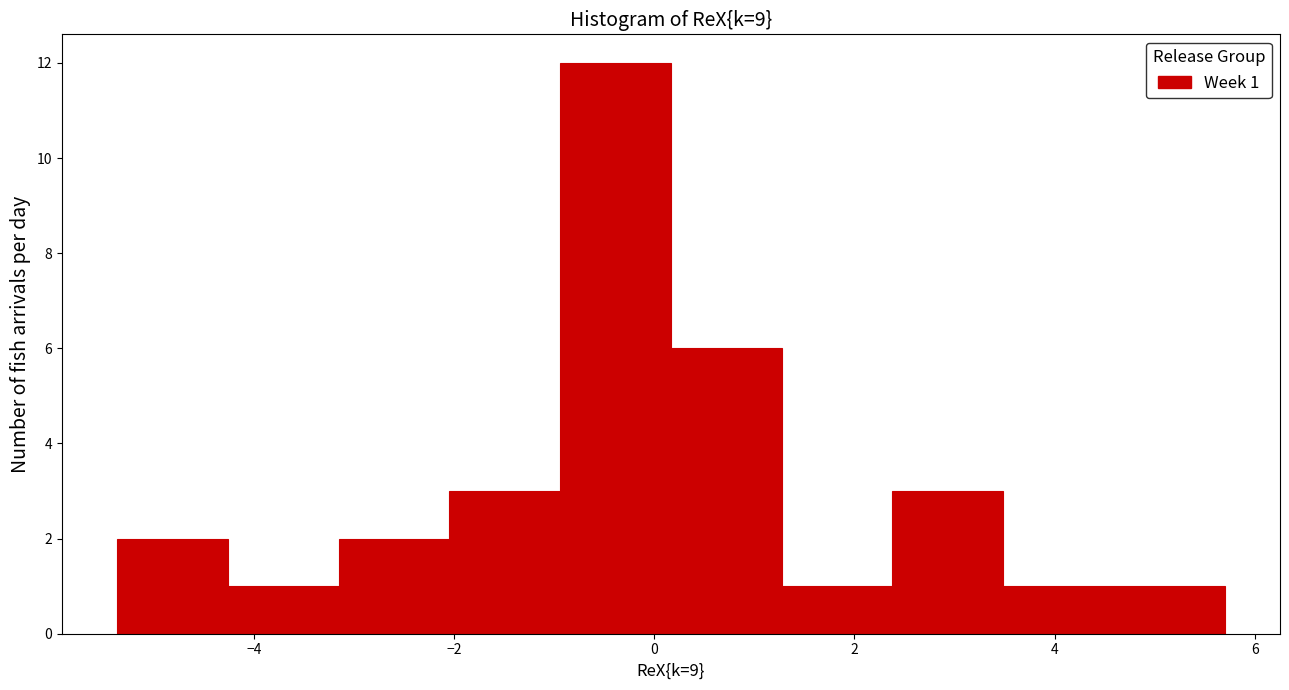

Over which range of the x-axis is the bar tallest?

-1.0 to 0.2